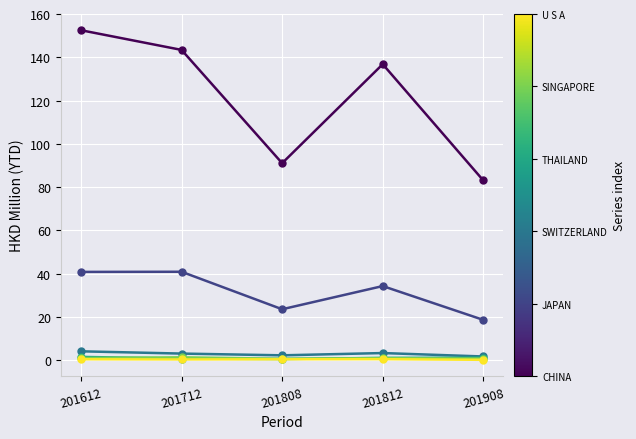

At which category does the chart reach its peak across all series?

201612